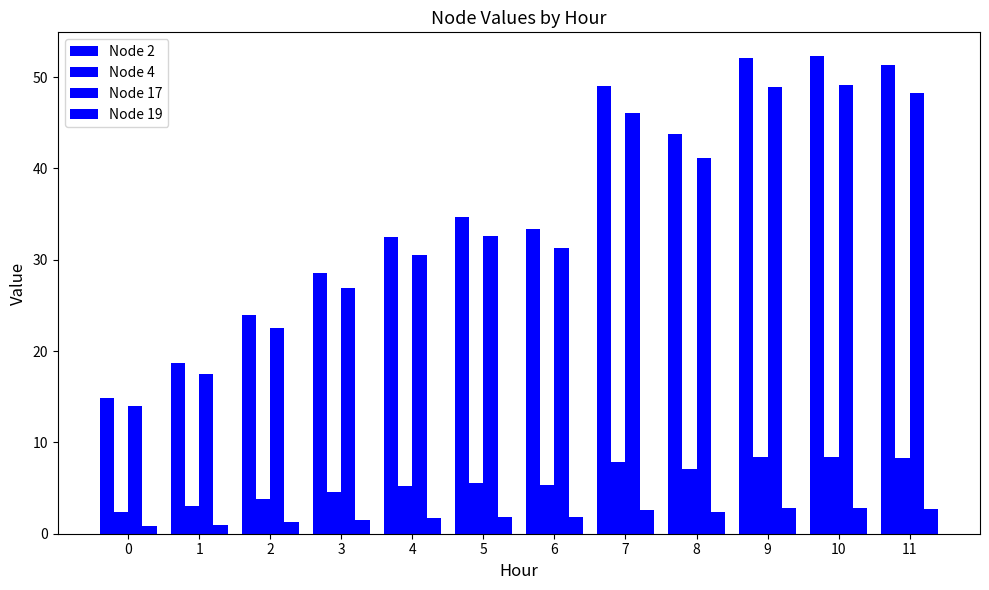

At 5, list the series in order from largest to smallest.

Node 2, Node 17, Node 4, Node 19